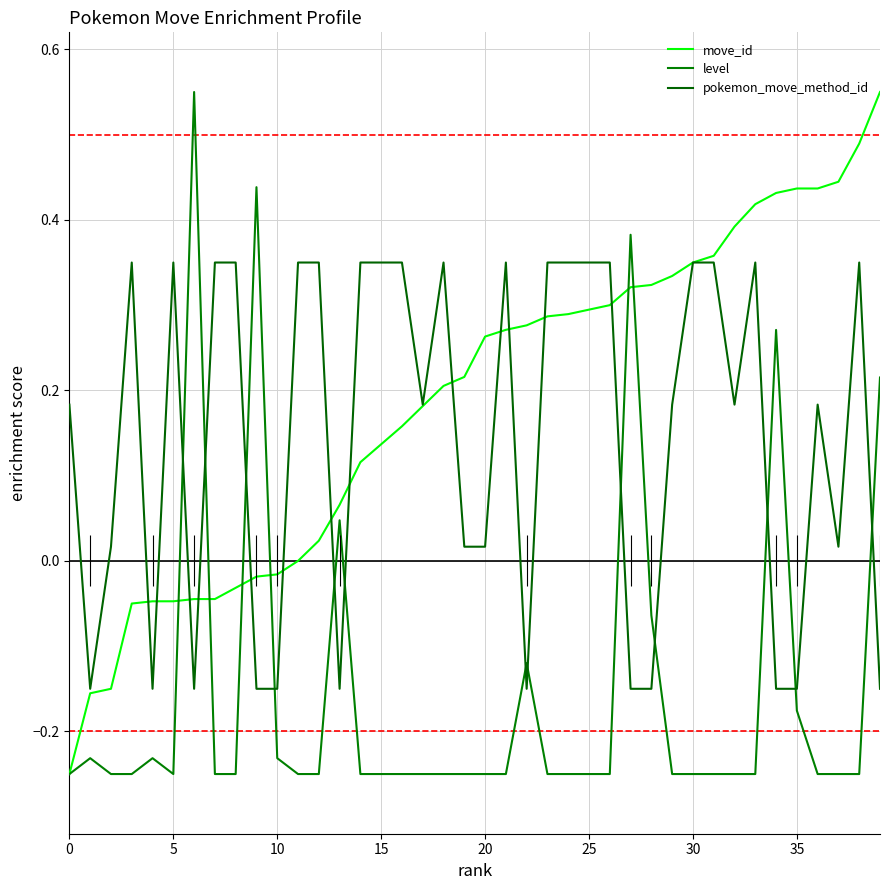

What is the difference between the second highest and minimum values in the pokemon_move_method_id series?

0.5